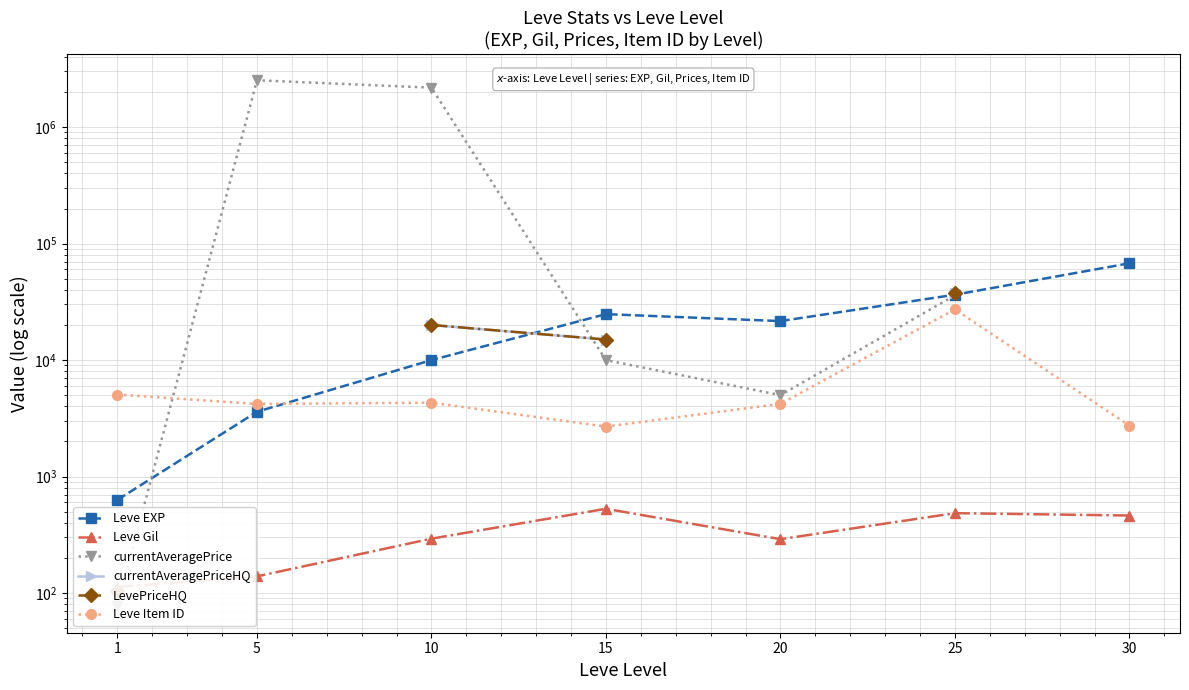

List the series in order of their peak value, highest first.

currentAveragePrice, Leve EXP, currentAveragePriceHQ, LevePriceHQ, Leve Item ID, Leve Gil